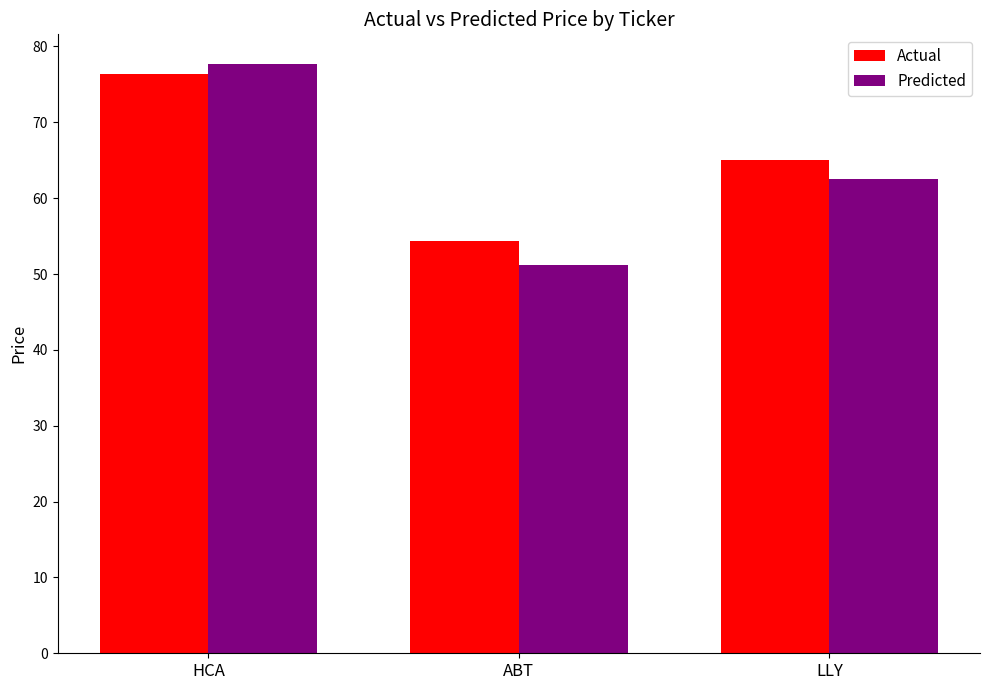

How many bars are there in total?

6